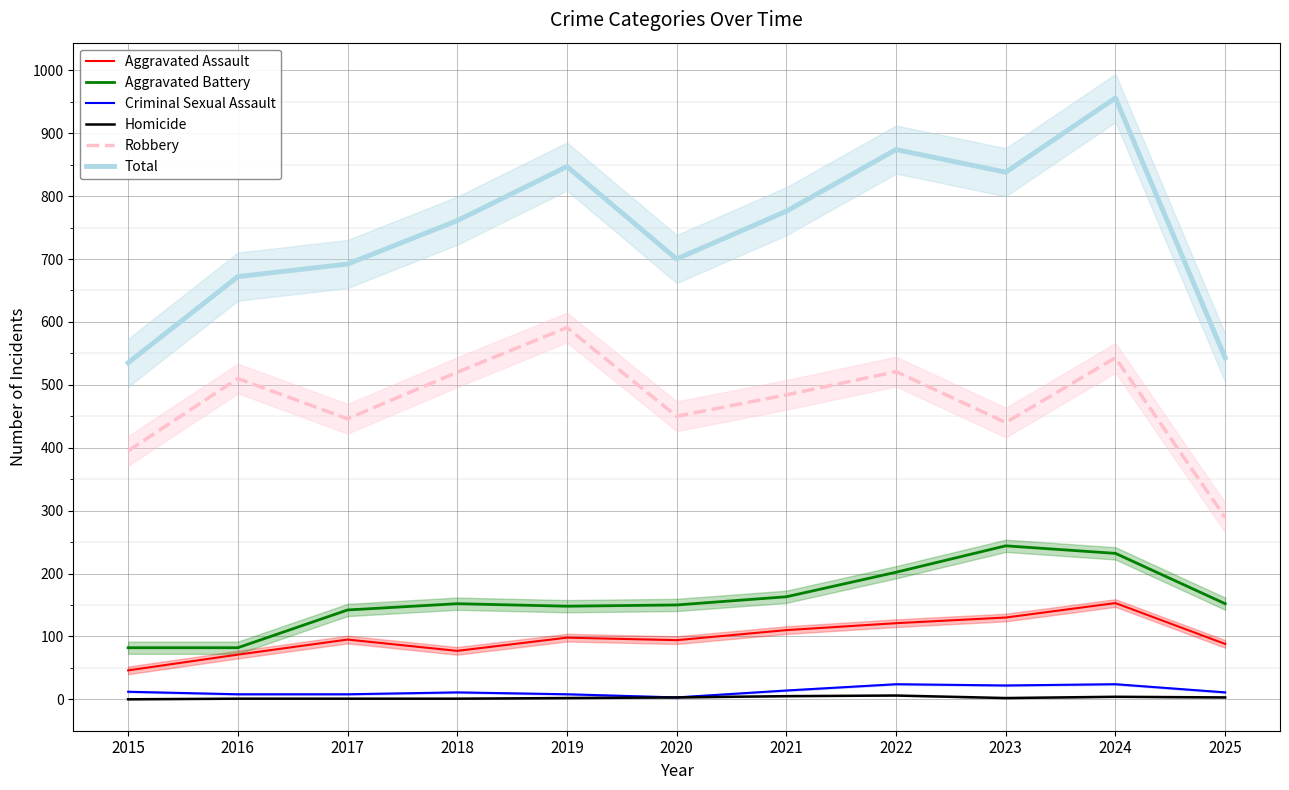

Which category has the lowest value in the Aggravated Assault series?

2015